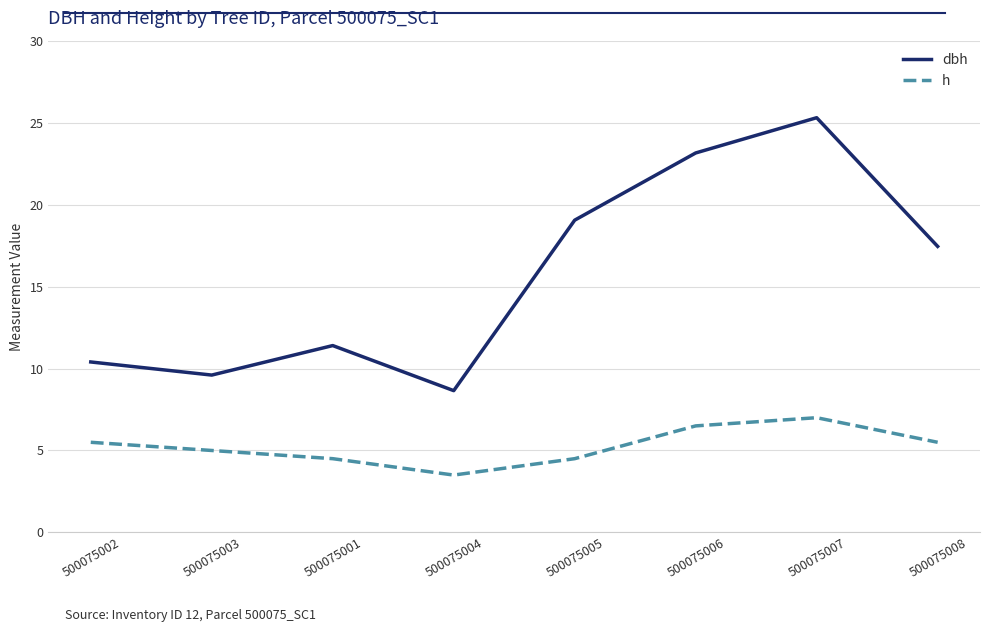

Which series has the widest spread of values?

dbh